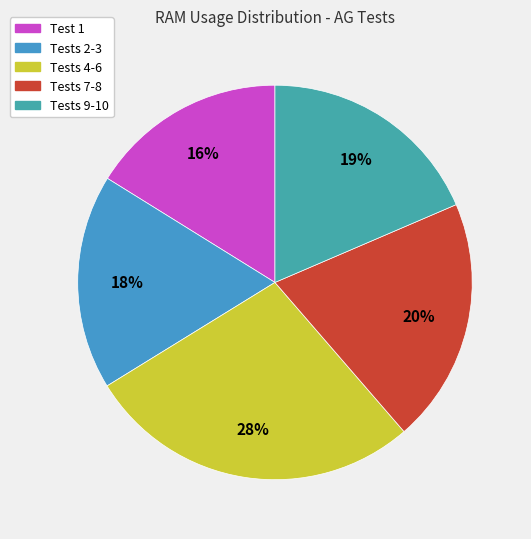

How many slices are in this pie chart?

5